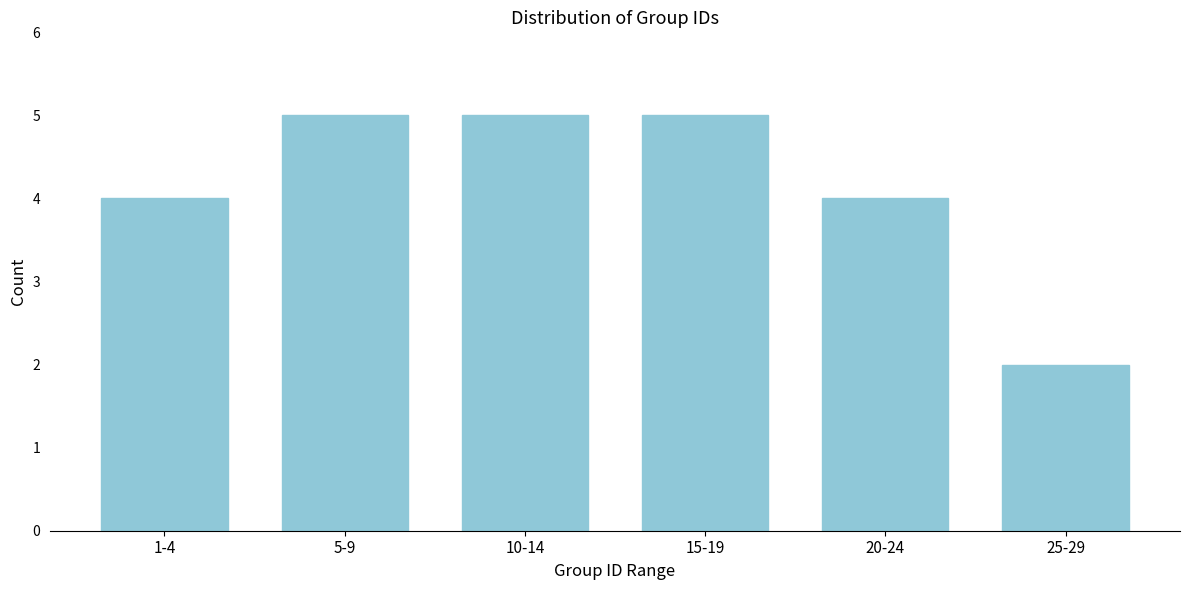

Reading left to right, extract all data points from this chart.

1-4=4	5-9=5	10-14=5	15-19=5	20-24=4	25-29=2